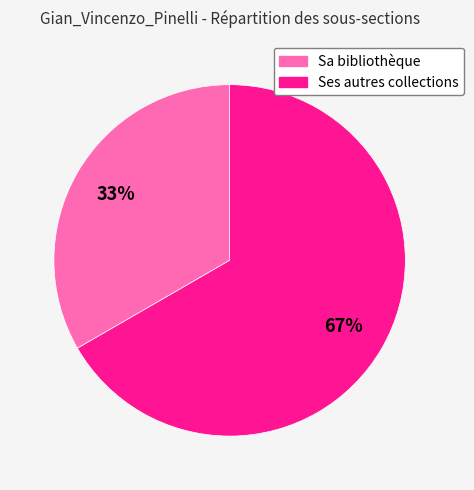

What percentage is the Sa bibliothèque slice, to the nearest percent?

33%